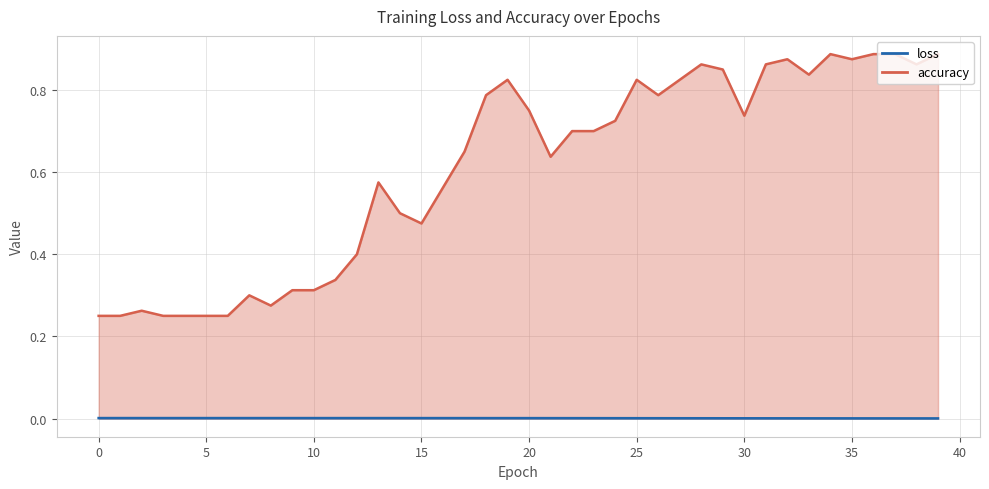

Reading right to left, what are all the values shown in this chart?

loss: 0.0	0.0	0.0	0.0	0.0	0.0	0.0	0.0	0.0	0.0	0.0	0.0	0.0	0.0	0.0	0.0	0.0	0.0	0.0	0.0	0.0	0.0	0.0	0.0	0.0	0.0	0.0	0.0	0.0	0.0	0.0	0.0	0.0	0.0	0.0	0.0	0.0	0.0	0.0	0.0
accuracy: 0.9	0.9	0.9	0.9	0.9	0.9	0.8	0.9	0.9	0.7	0.8	0.9	0.8	0.8	0.8	0.7	0.7	0.7	0.6	0.8	0.8	0.8	0.7	0.6	0.5	0.5	0.6	0.4	0.3	0.3	0.3	0.3	0.3	0.2	0.2	0.2	0.2	0.3	0.2	0.2